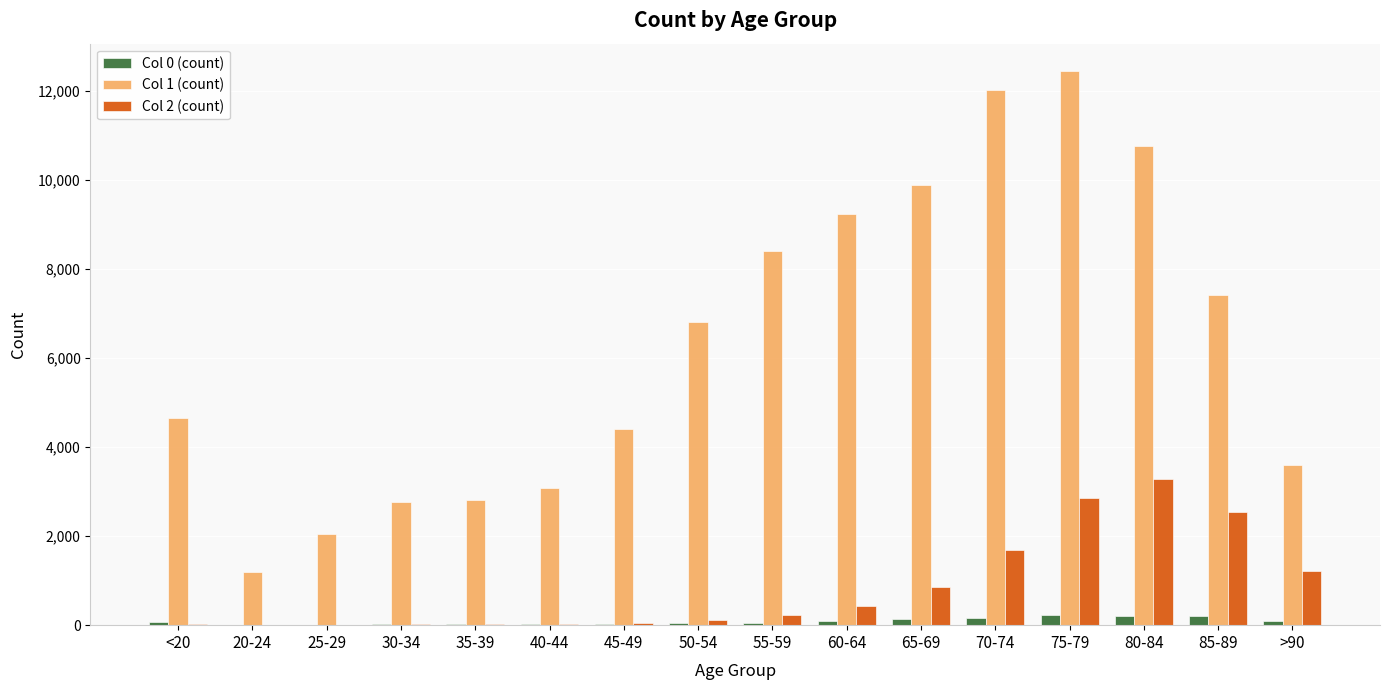

Which series has the largest total across all categories?

Col 1 (count)